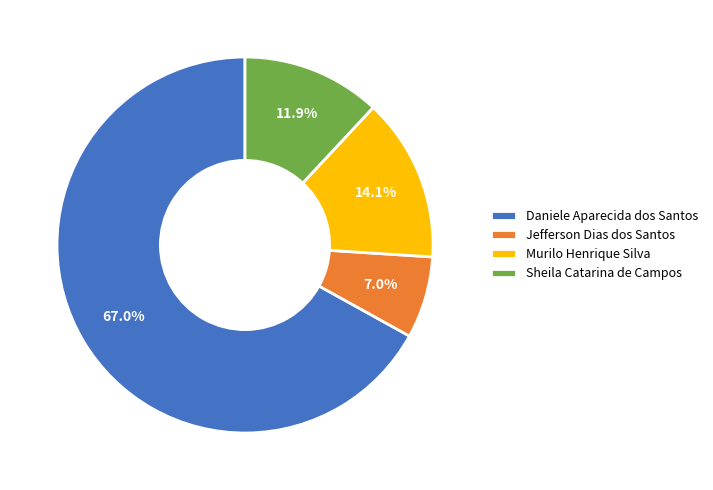

What is the smallest slice in the pie chart?

Jefferson Dias dos Santos